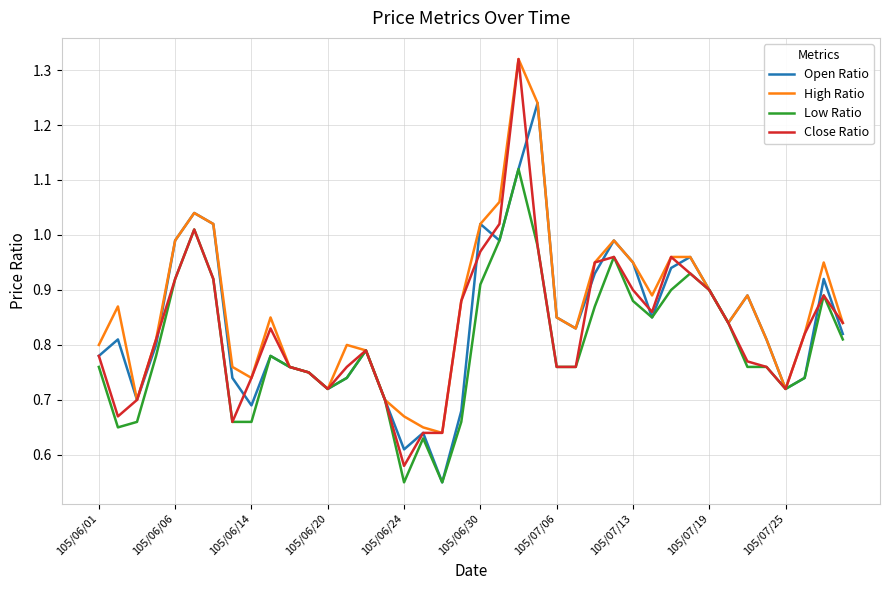

Which series has the largest range (max minus min)?

Close Ratio